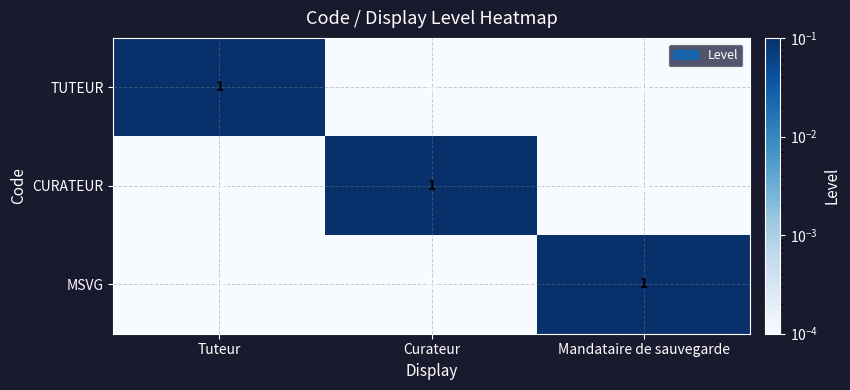

Reading right to left, what are all the values shown in this chart?

TUTEUR: 0	0	1
CURATEUR: 0	1	0
MSVG: 1	0	0